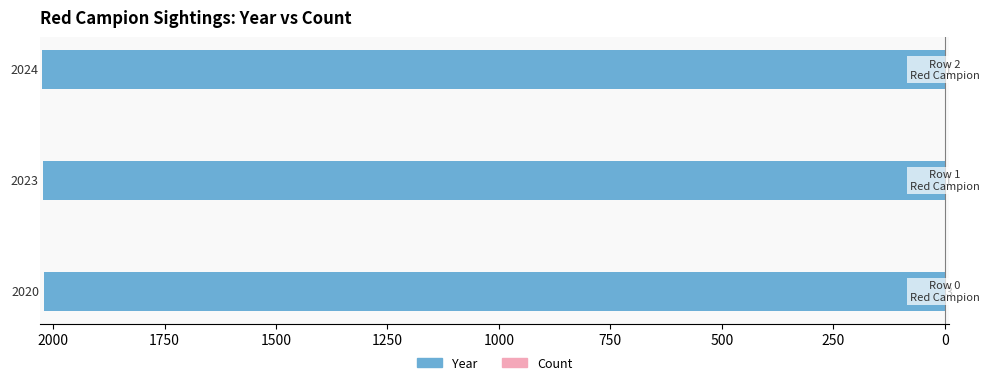

How many Count values are between 1 and 3?

3